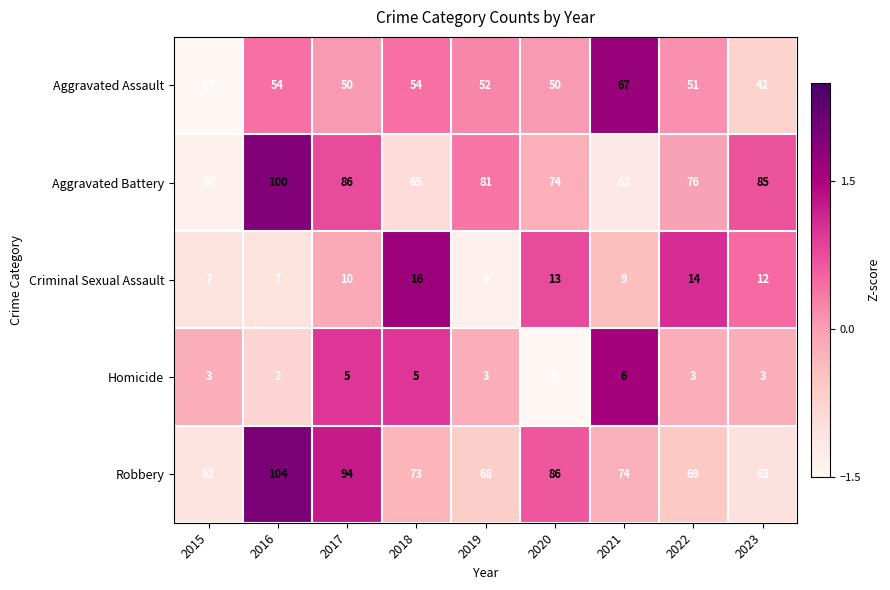

How many data points in Criminal Sexual Assault are less than 10?

4